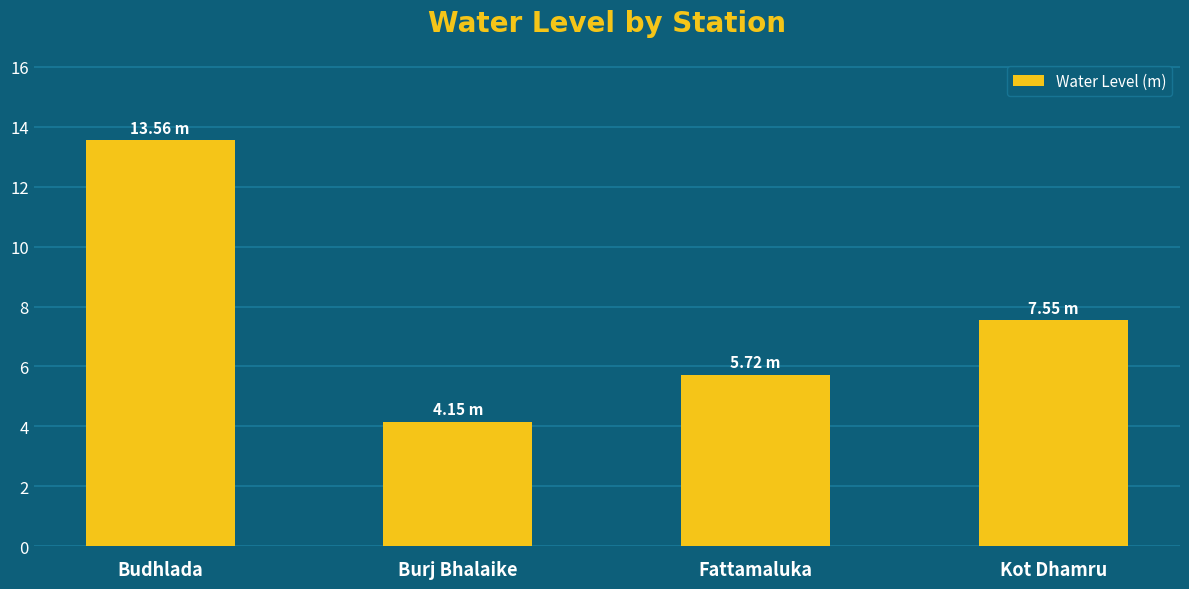

Is it true that the value at Kot Dhamru is 4.0?

False